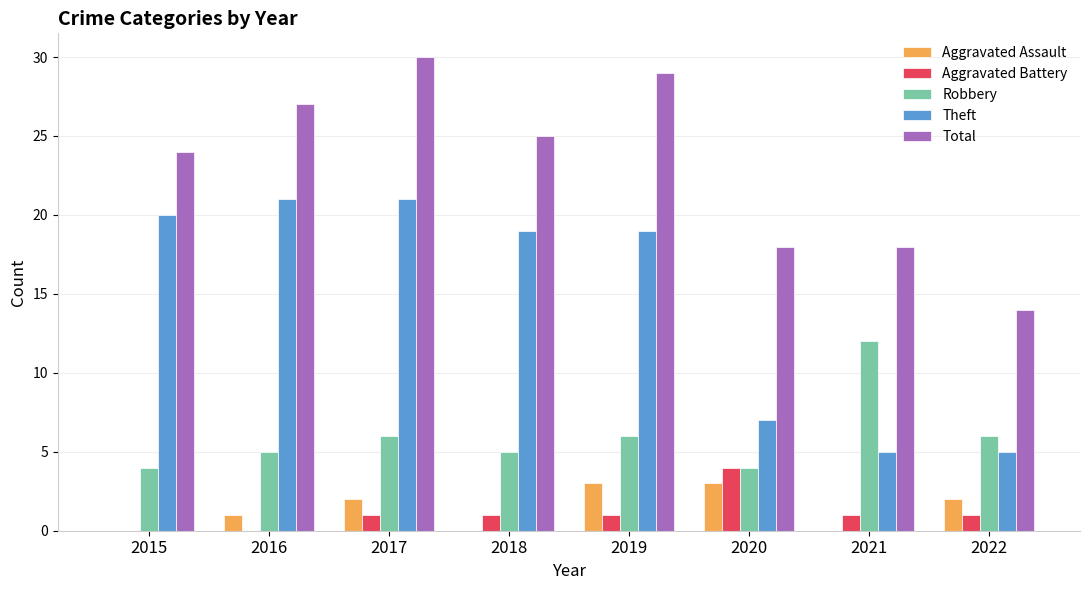

The Aggravated Battery series shows 4 at 2020. True or false?

True